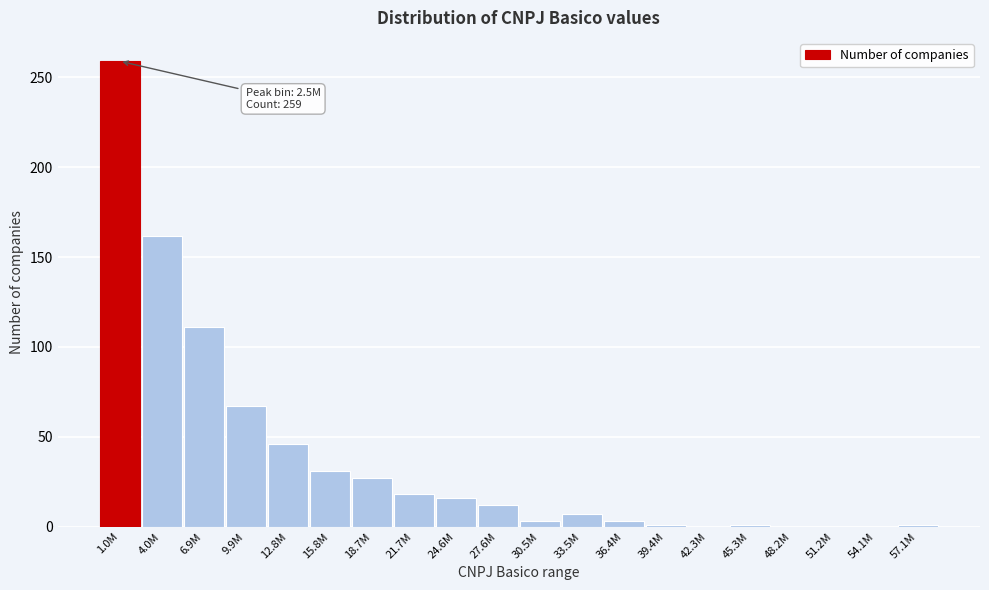

Which label corresponds to the largest value in the chart?

1.0M